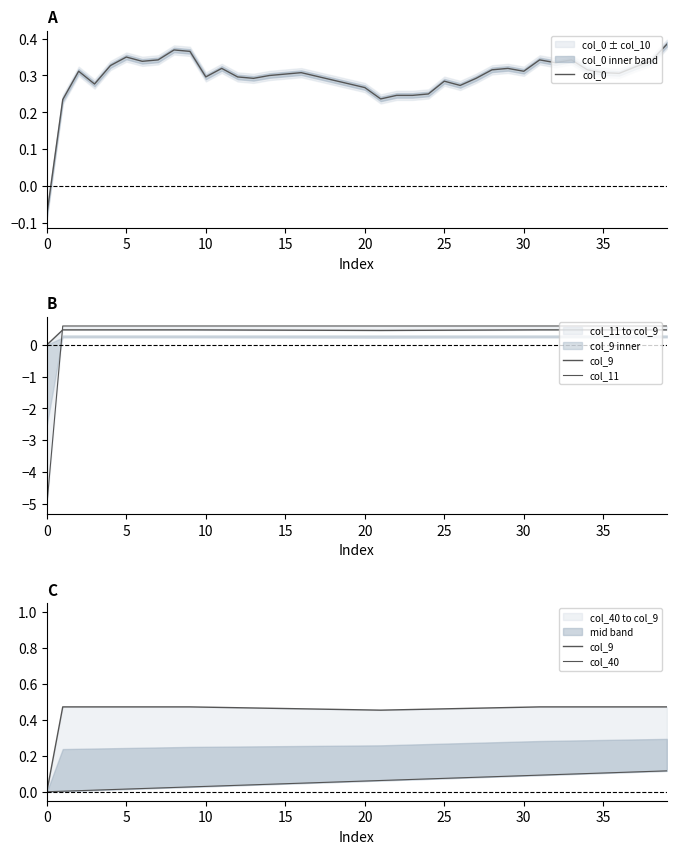

Which series ends up on top after the final intersection of col_11 and col_40?

col_11